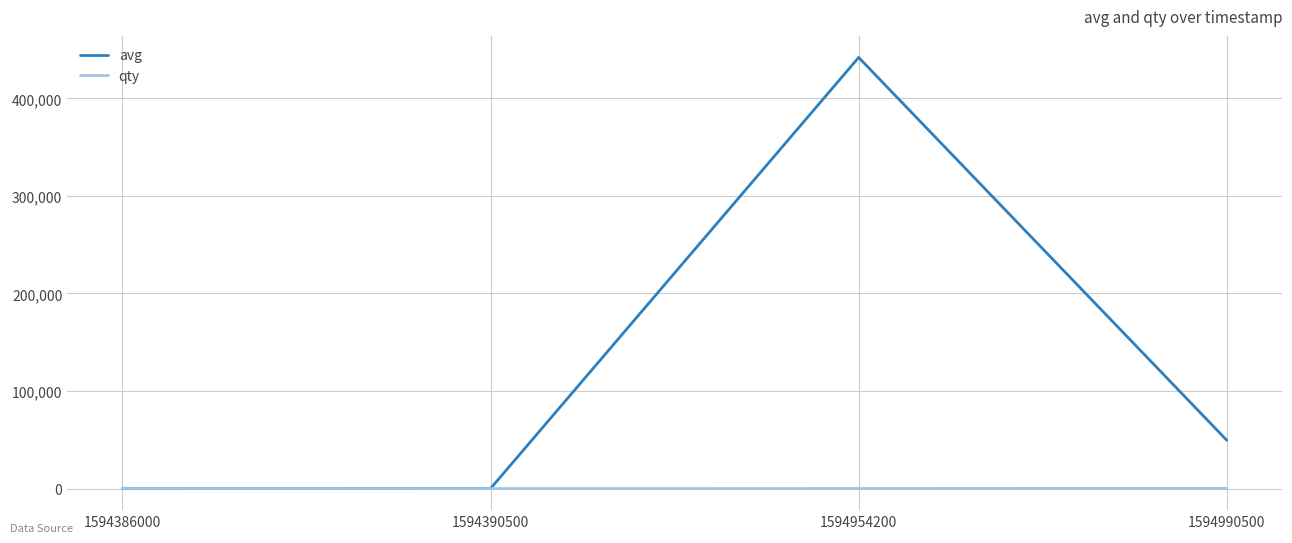

Does the chart display data point markers on the line(s)?

No